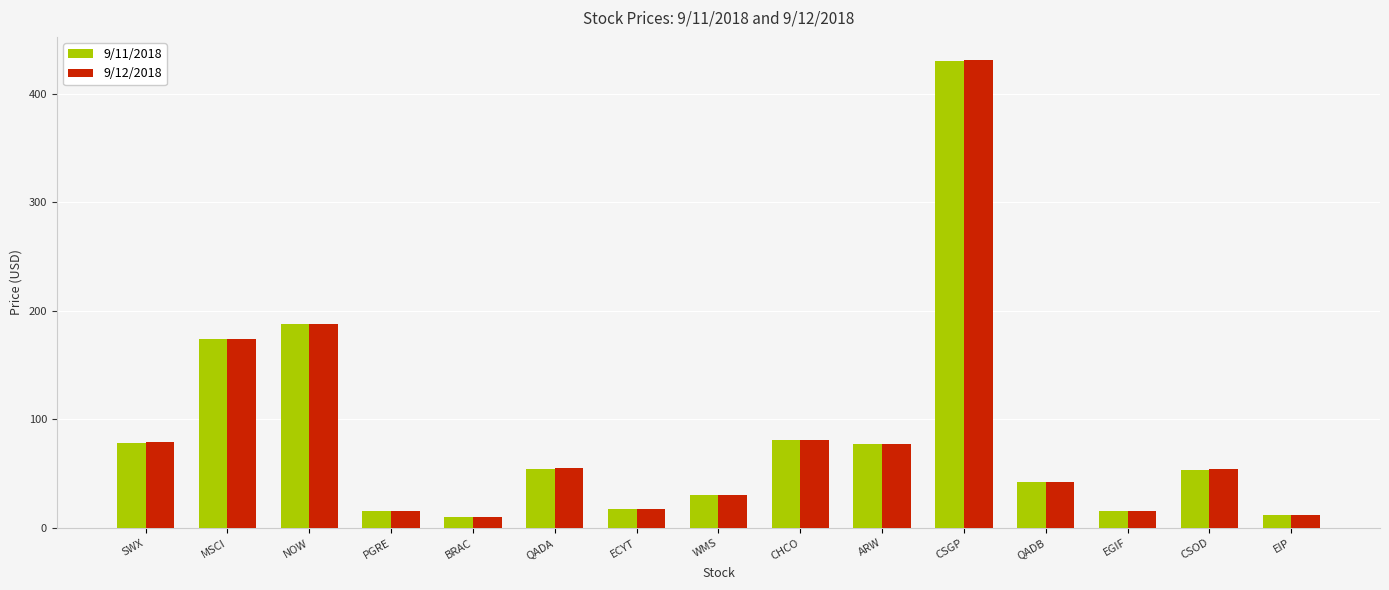

Which category has the highest value in the 9/12/2018 series?

CSGP